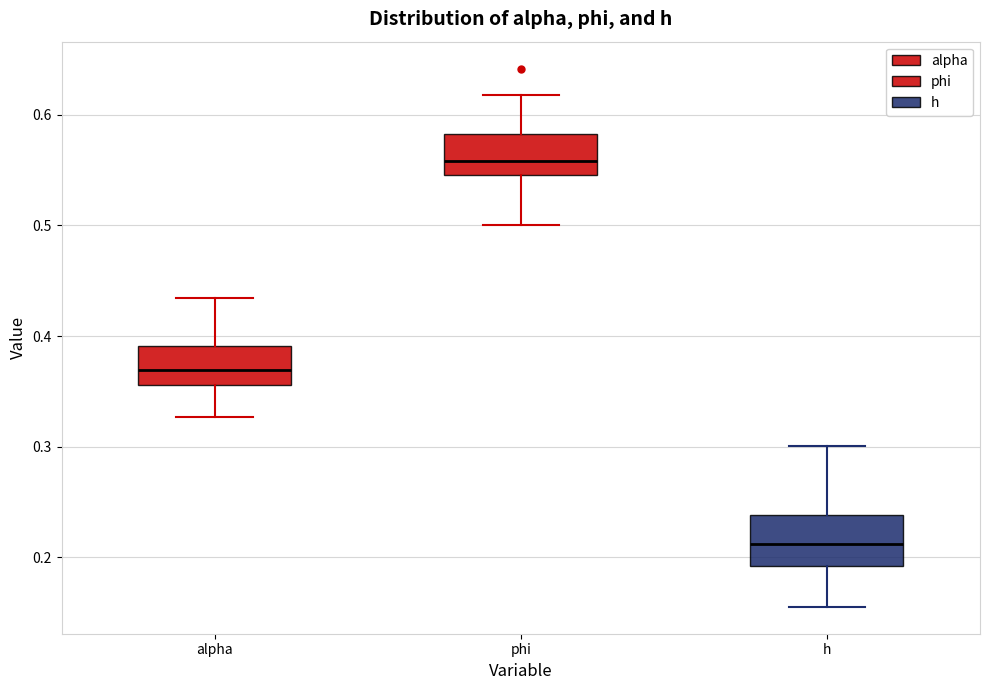

Which box's median line is the highest?

phi